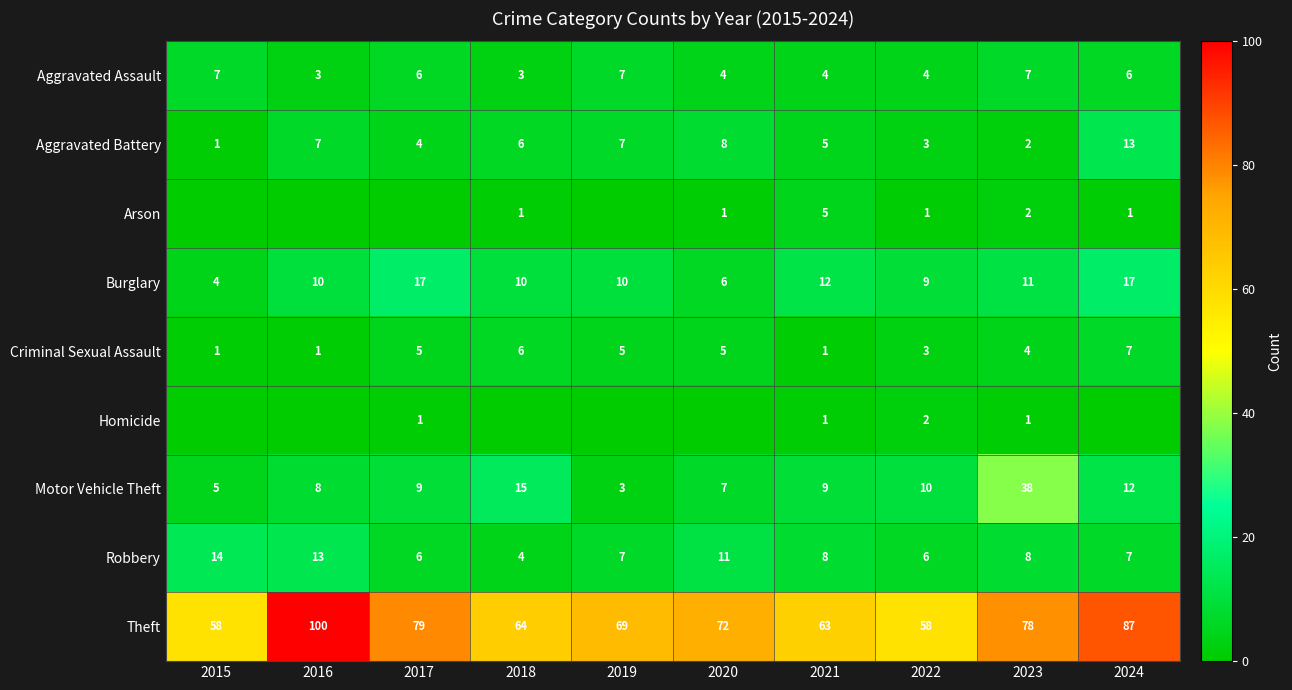

Between 2017 and 2021, which is larger?

2017